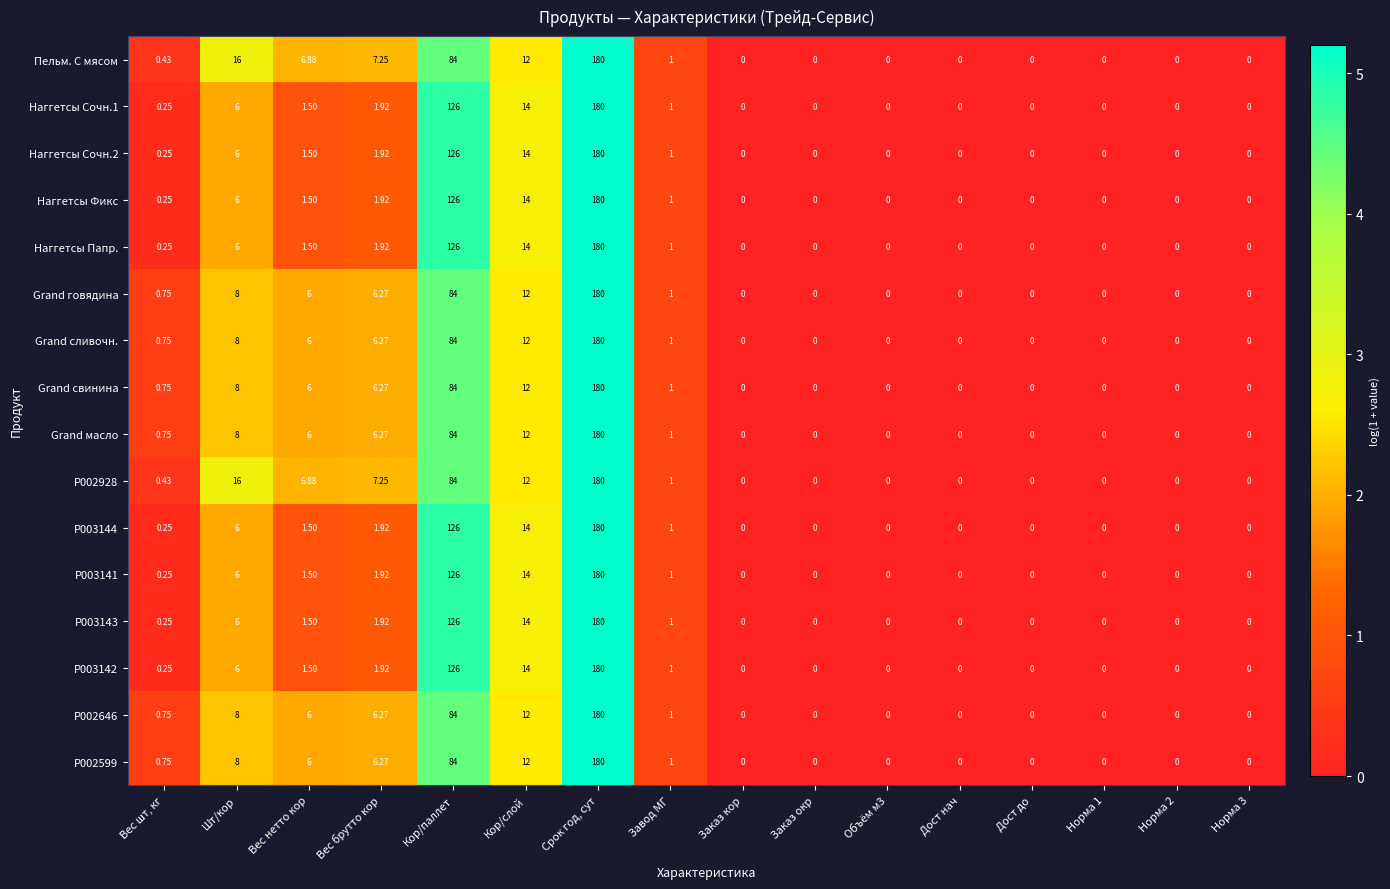

Which label corresponds to the largest value in the chart?

Срок год, сут